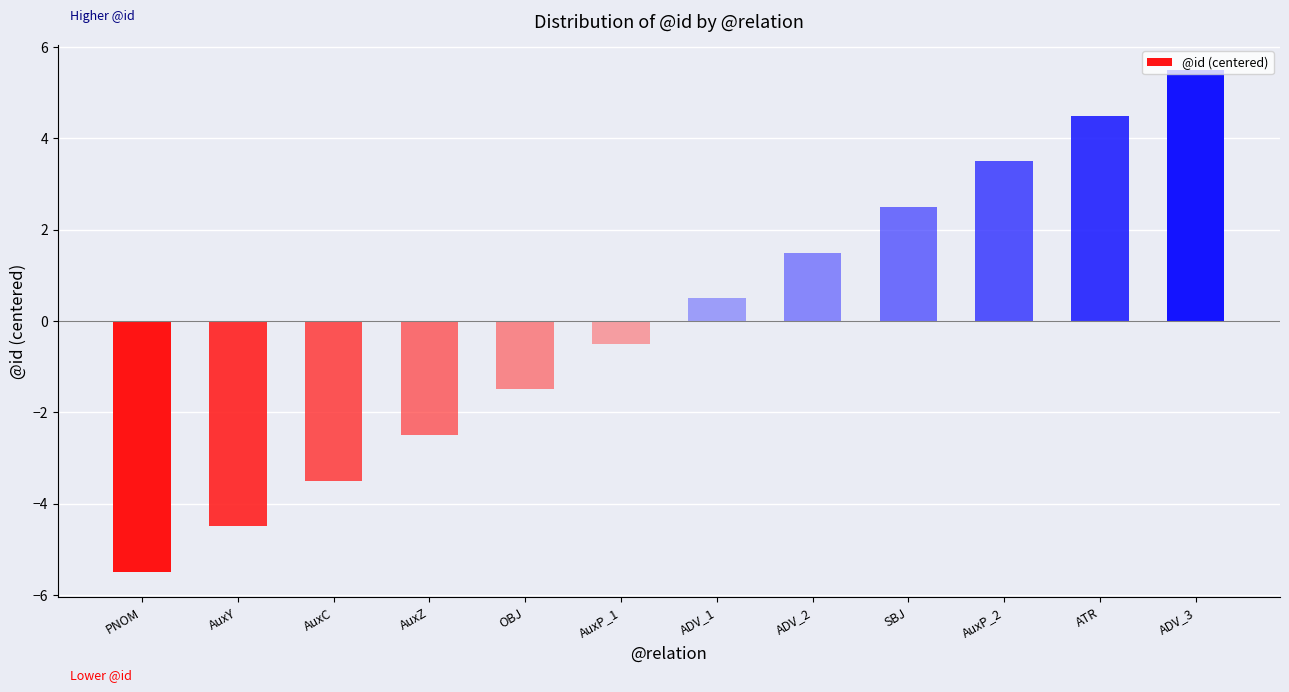

What is the change in value from PNOM to AuxP_1?

+5.0